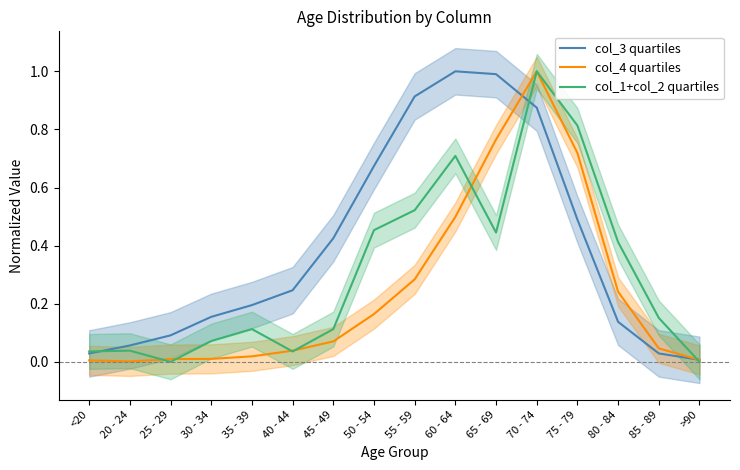

The col_3 quartiles series shows 0.1 at 25 - 29. True or false?

True